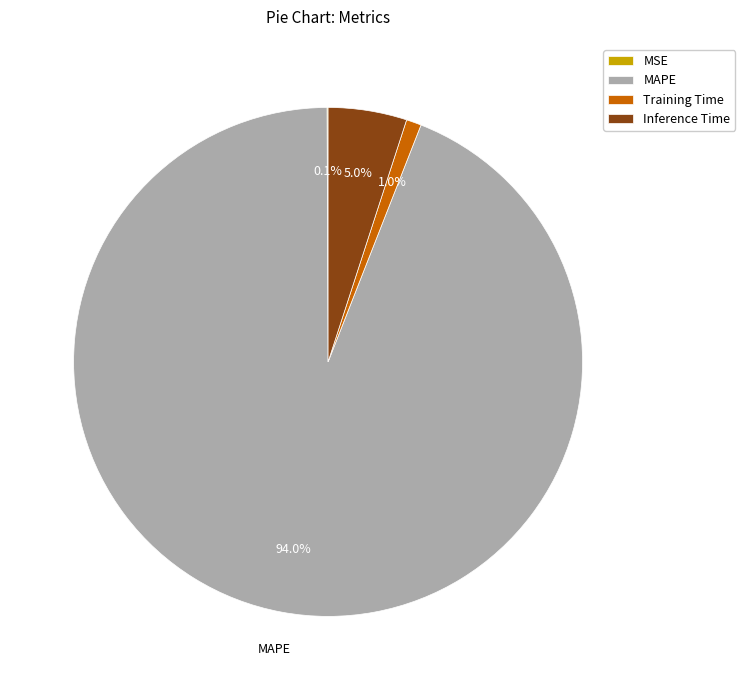

What is the largest slice in the pie chart?

MAPE